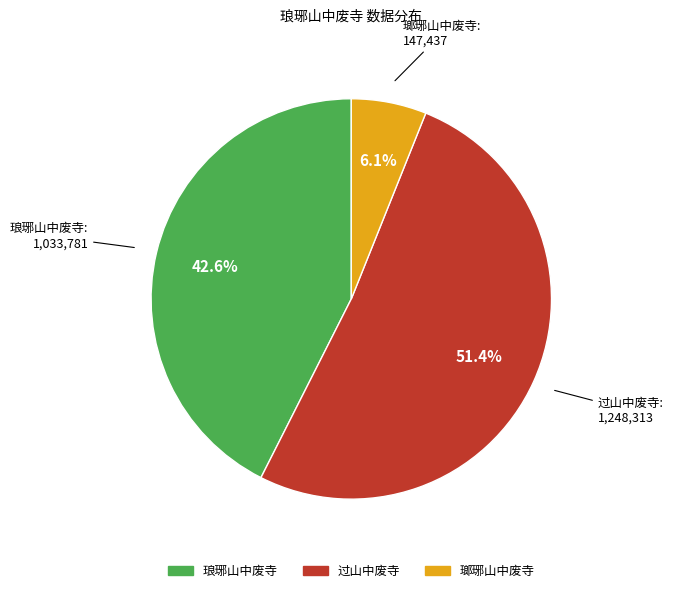

Which slice is the smallest?

瑯琊山中废寺